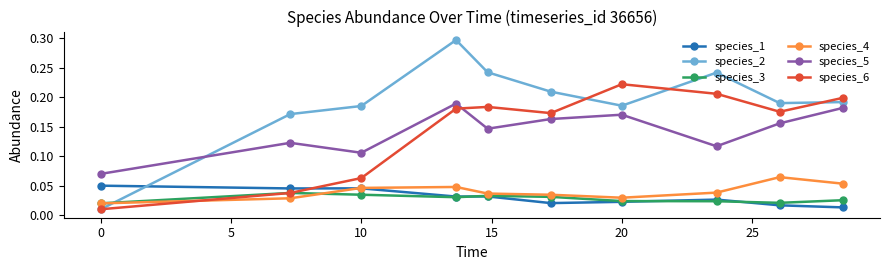

How many species_3 values are between 0 and 1?

10